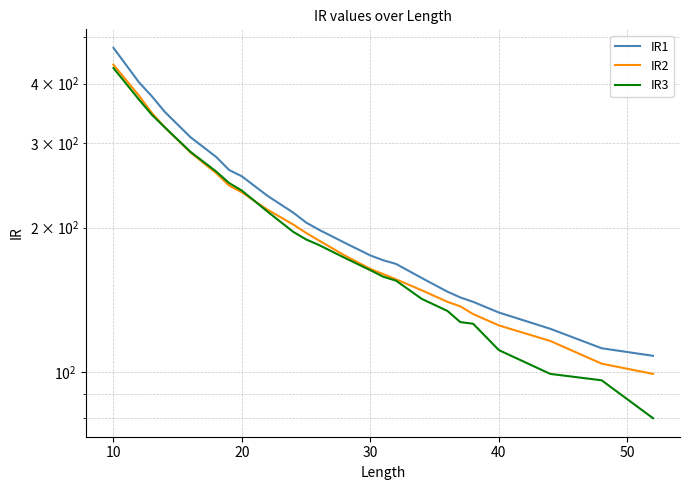

True or false: IR2 and IR3 intersect in this chart.

True